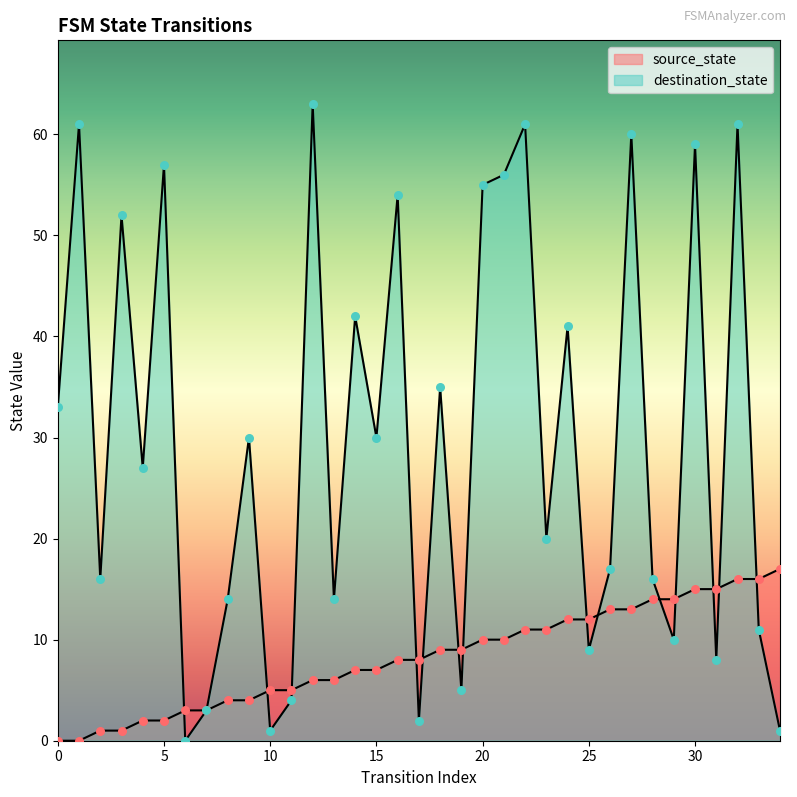

What is the total value across all series at 20?

65